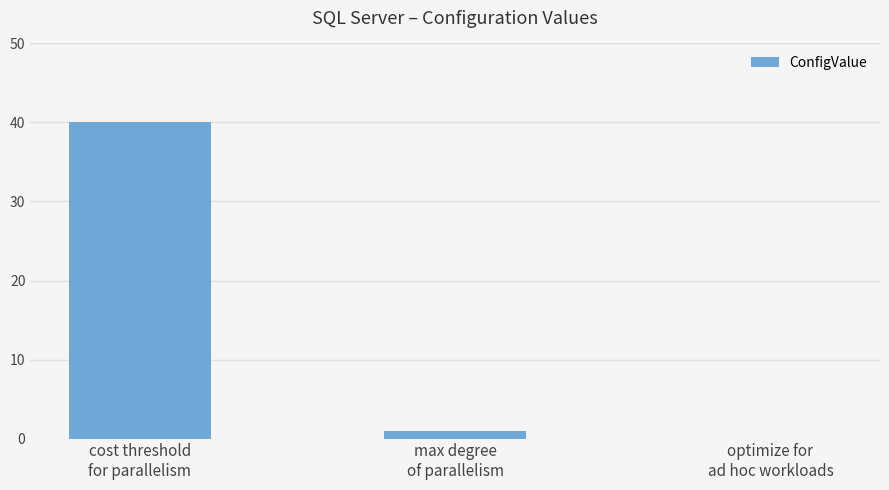

The chart shows a value of 40 at cost threshold
for parallelism. True or false?

True